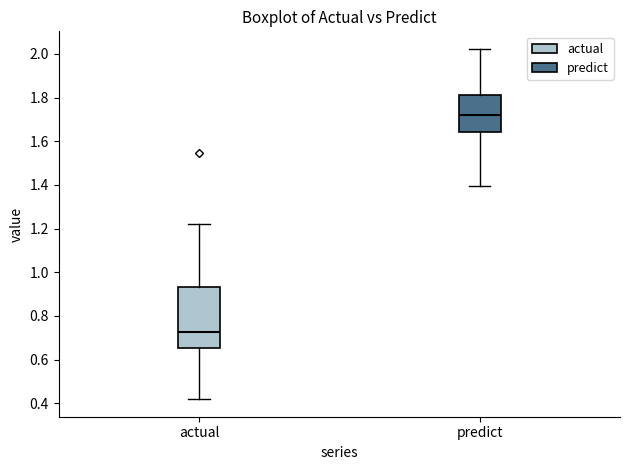

Reading left to right, transcribe this box plot: for each box, give where its median line is, the range the box spans, and where its two whiskers end, as read against the y-axis. The values are not printed on the chart, so give them approximately, as read against the axis.

actual: median 0.72, box 0.66 to 0.94, whiskers 0.42 to 1.22
predict: median 1.72, box 1.64 to 1.82, whiskers 1.40 to 2.02